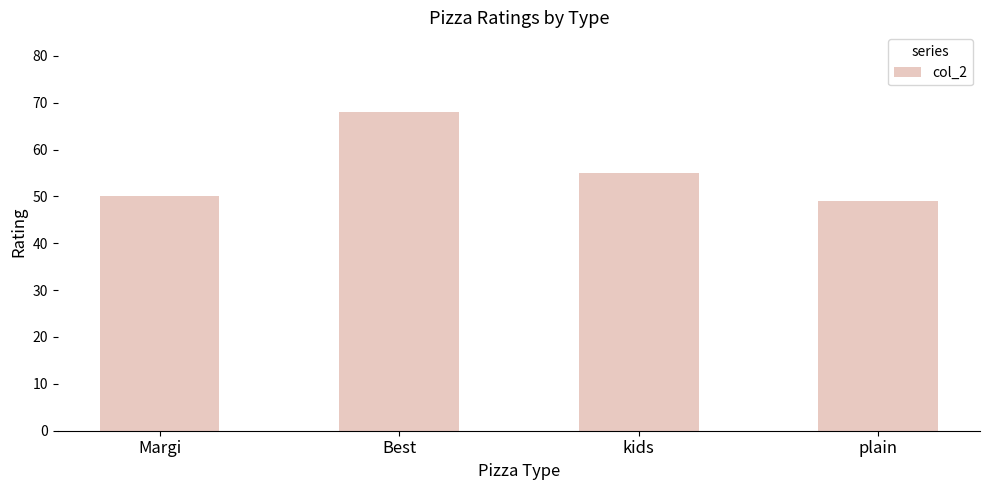

Reading left to right, list all the values displayed in this chart.

Margi=50	Best=68	kids=55	plain=49